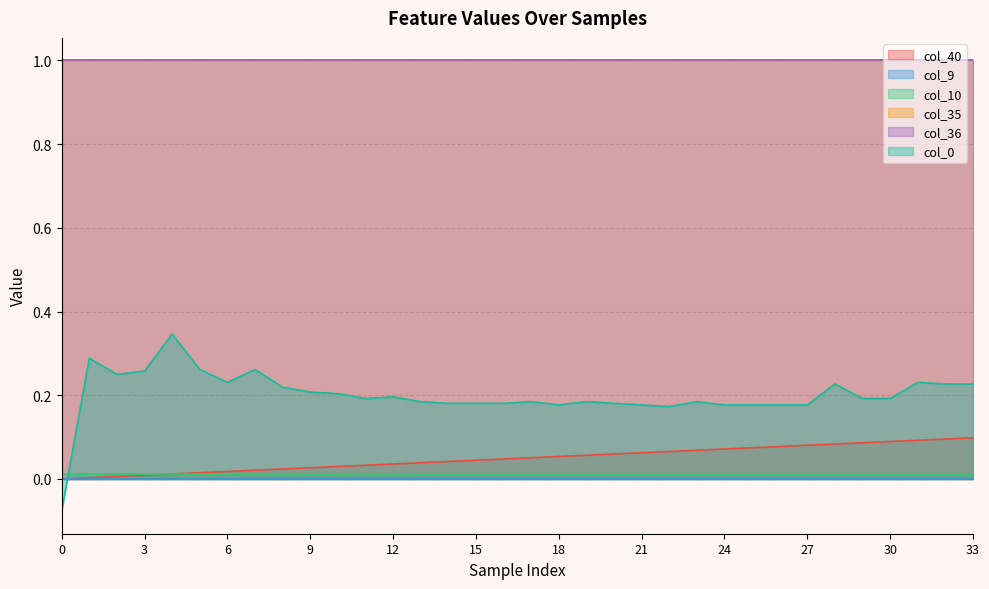

True or false: col_0 has a value of 0.2 at 9.

True